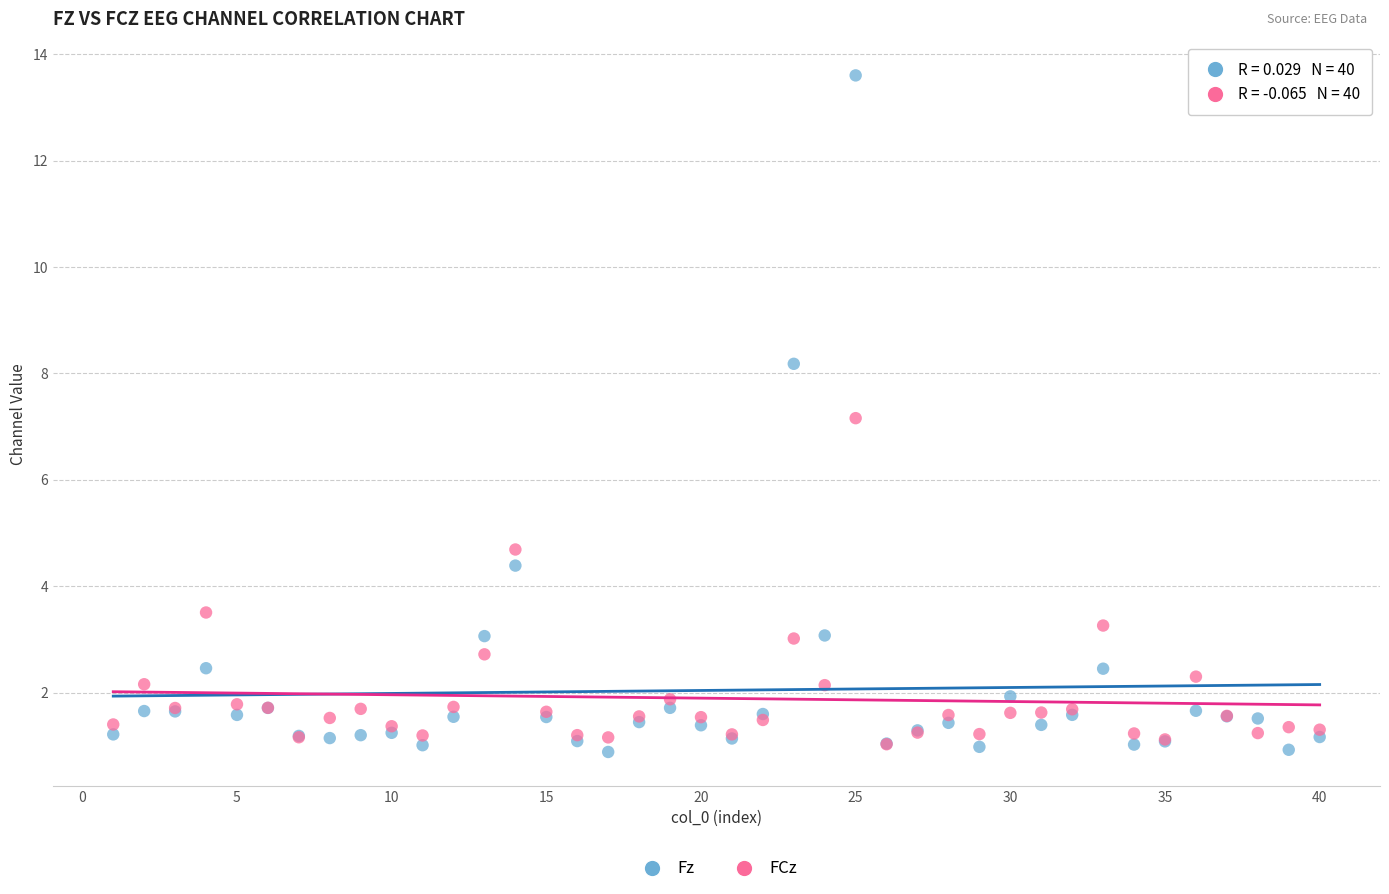

Which series has the widest spread of Y values?

Fz